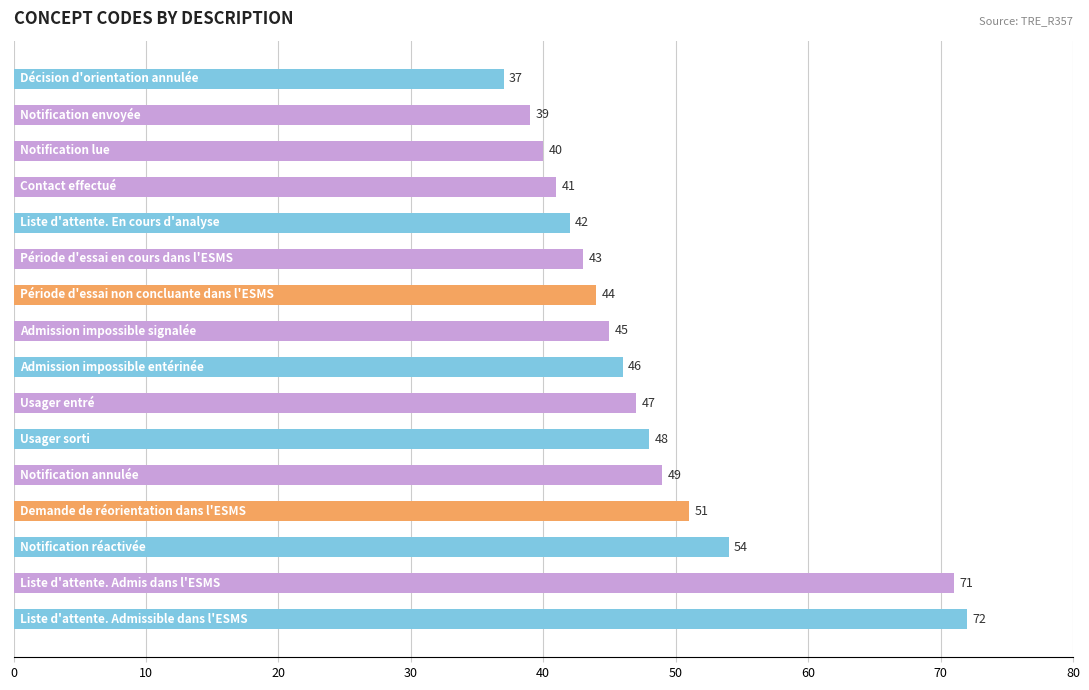

What is the difference between the second highest and minimum values?

34